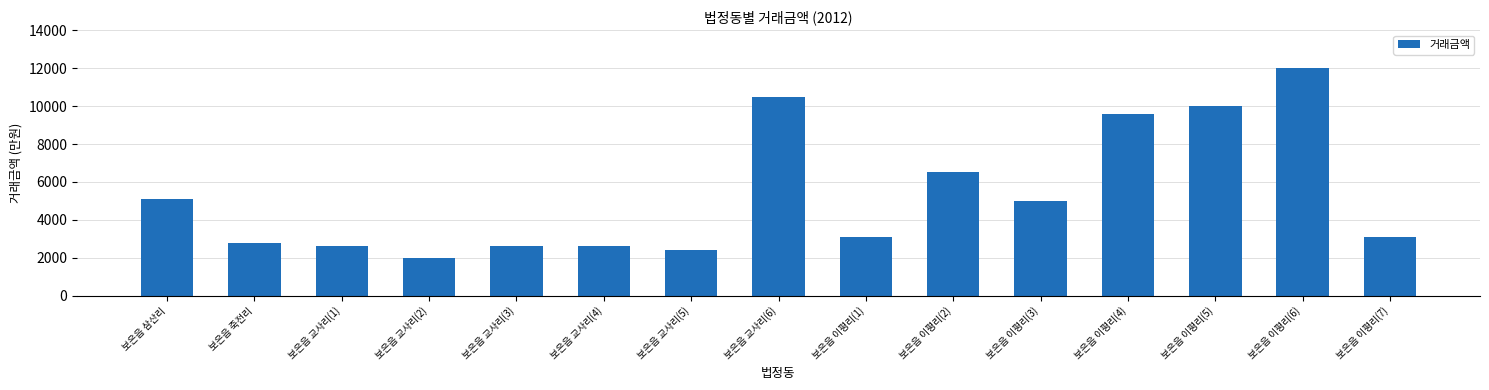

What is the label of the 5th bar from the right?

보은읍 이평리(3)